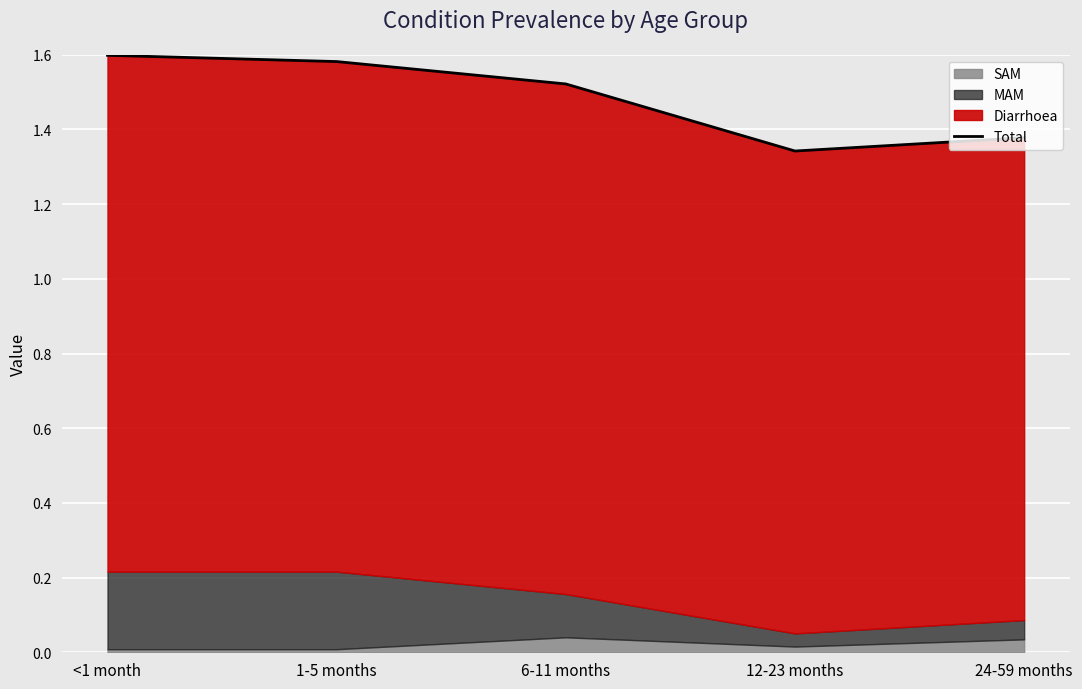

Which label corresponds to the largest value in the chart?

<1 month